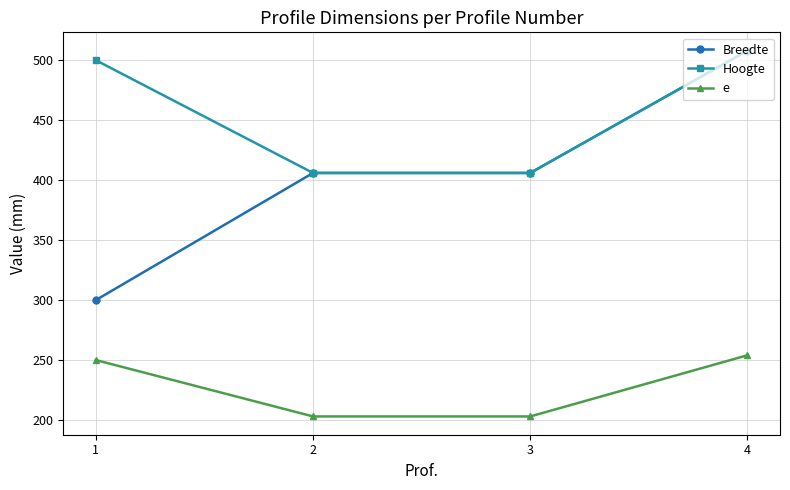

True or false: e has a value of 334 at 4.

False